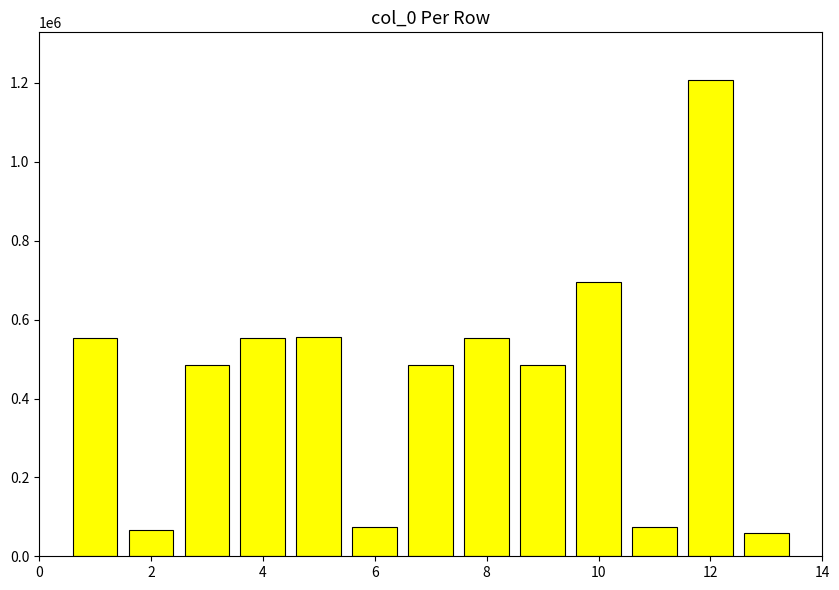

How many data points are less than 486113?

6